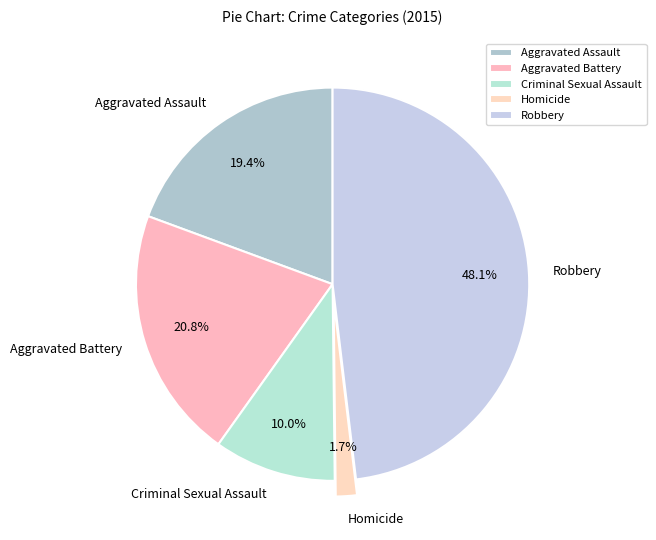

Is there any slice that represents more than half of the pie?

No